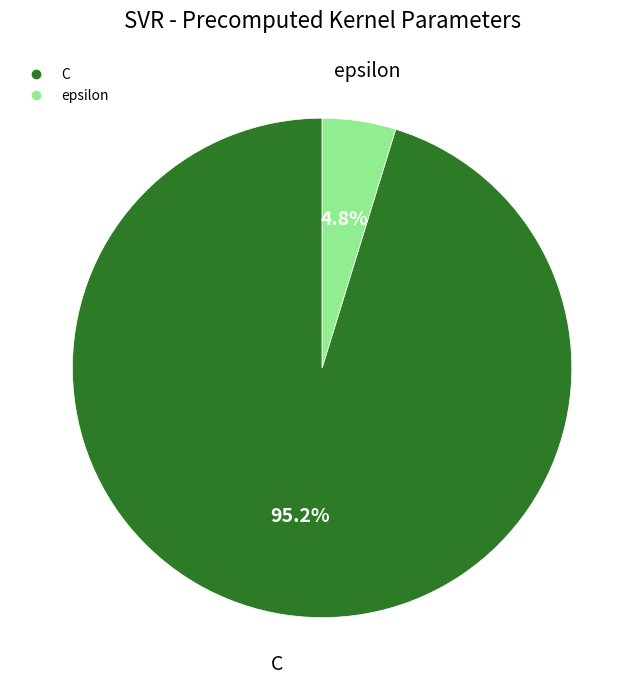

Rank the categories by value from highest to lowest.

C, epsilon